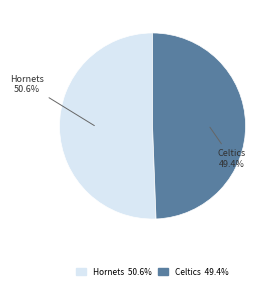

Between Hornets and Celtics, which is larger?

Hornets